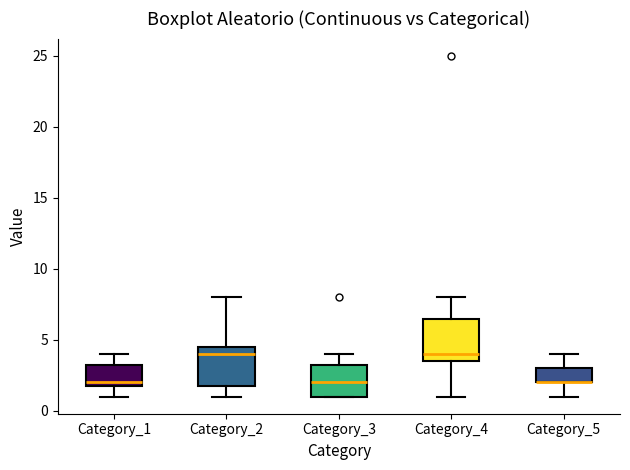

Reading left to right, transcribe this box plot: for each box, give where its median line is, the range the box spans, and where its two whiskers end, as read against the y-axis. The values are not printed on the chart, so give them approximately, as read against the axis.

Category_1: median 2.0 (just above the box's lower edge), box 2.0 to 3.5, whiskers 1.0 to 4.0
Category_2: median 4.0, box 2.0 to 4.5, whiskers 1.0 to 8.0
Category_3: median 2.0, box 1.0 to 3.5, whiskers 1.0 to 4.0
Category_4: median 4.0, box 3.5 to 6.5, whiskers 1.0 to 8.0
Category_5: median 2.0 (drawn on the box's lower edge), box 2.0 to 3.0, whiskers 1.0 to 4.0